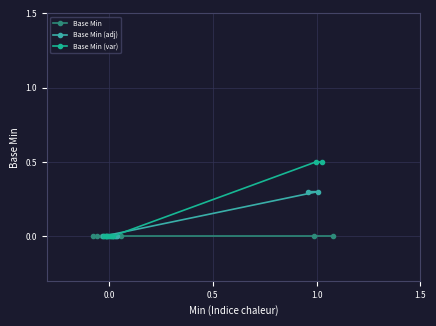

Count the Base Min (adj) values in the range 0 to 1.

8